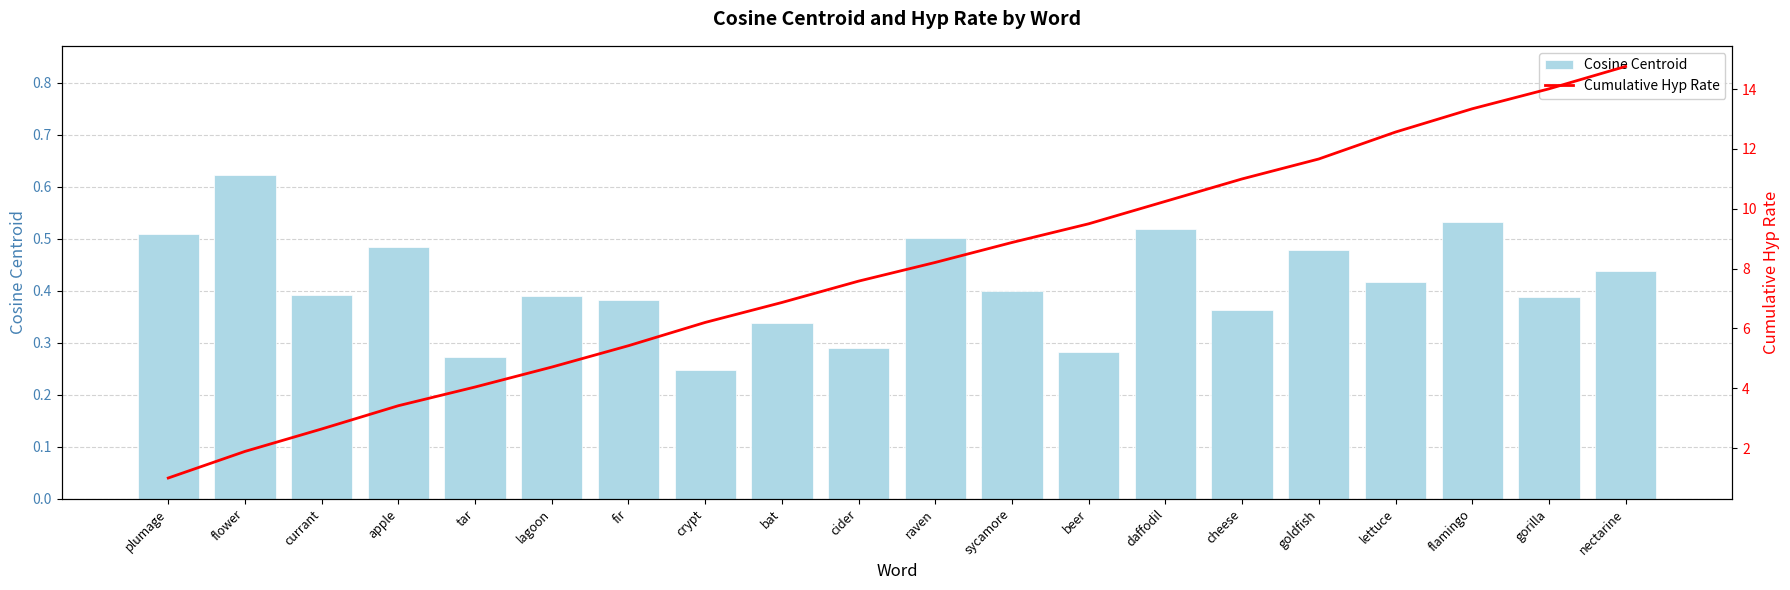

What is the label of the 11th bar from the right?

cider